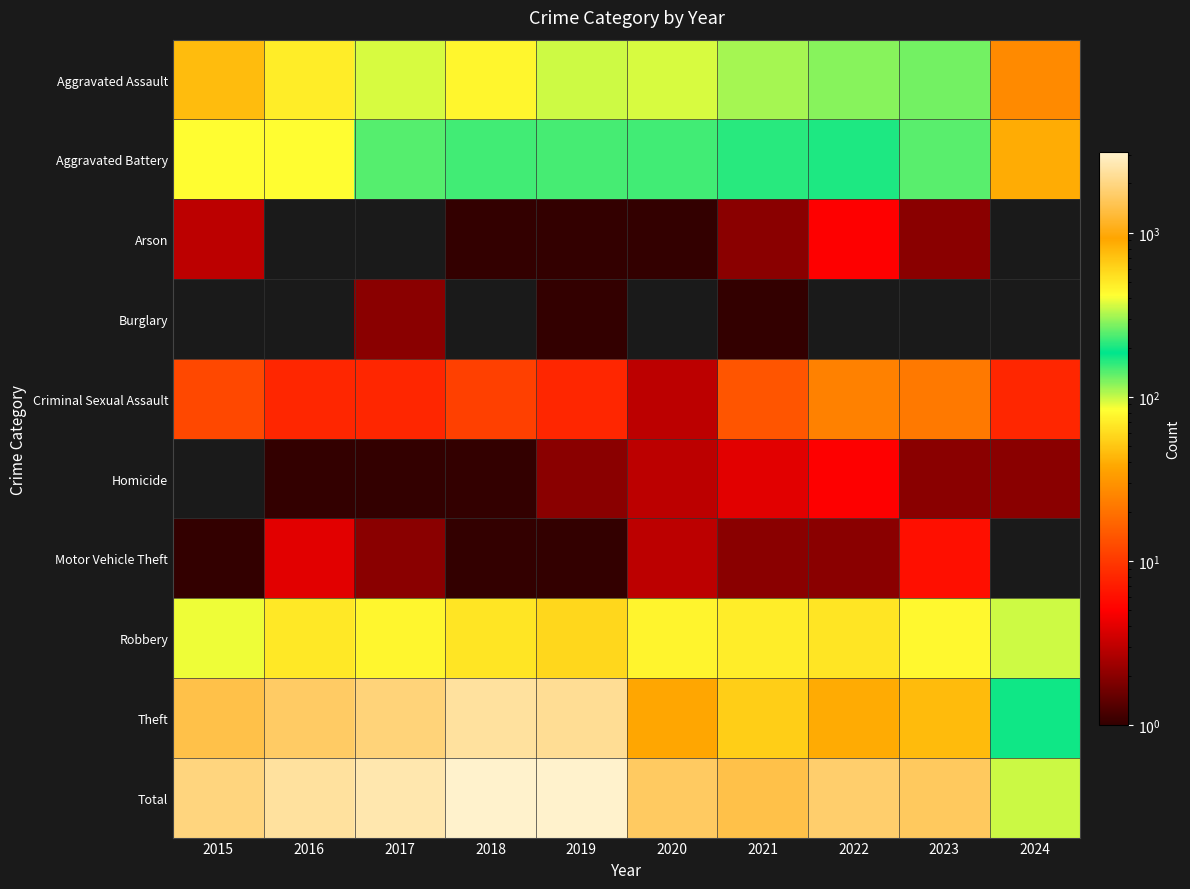

Rank the series at 2022 from lowest to highest value.

Burglary, Motor Vehicle Theft, Arson, Homicide, Criminal Sexual Assault, Aggravated Assault, Aggravated Battery, Robbery, Theft, Total